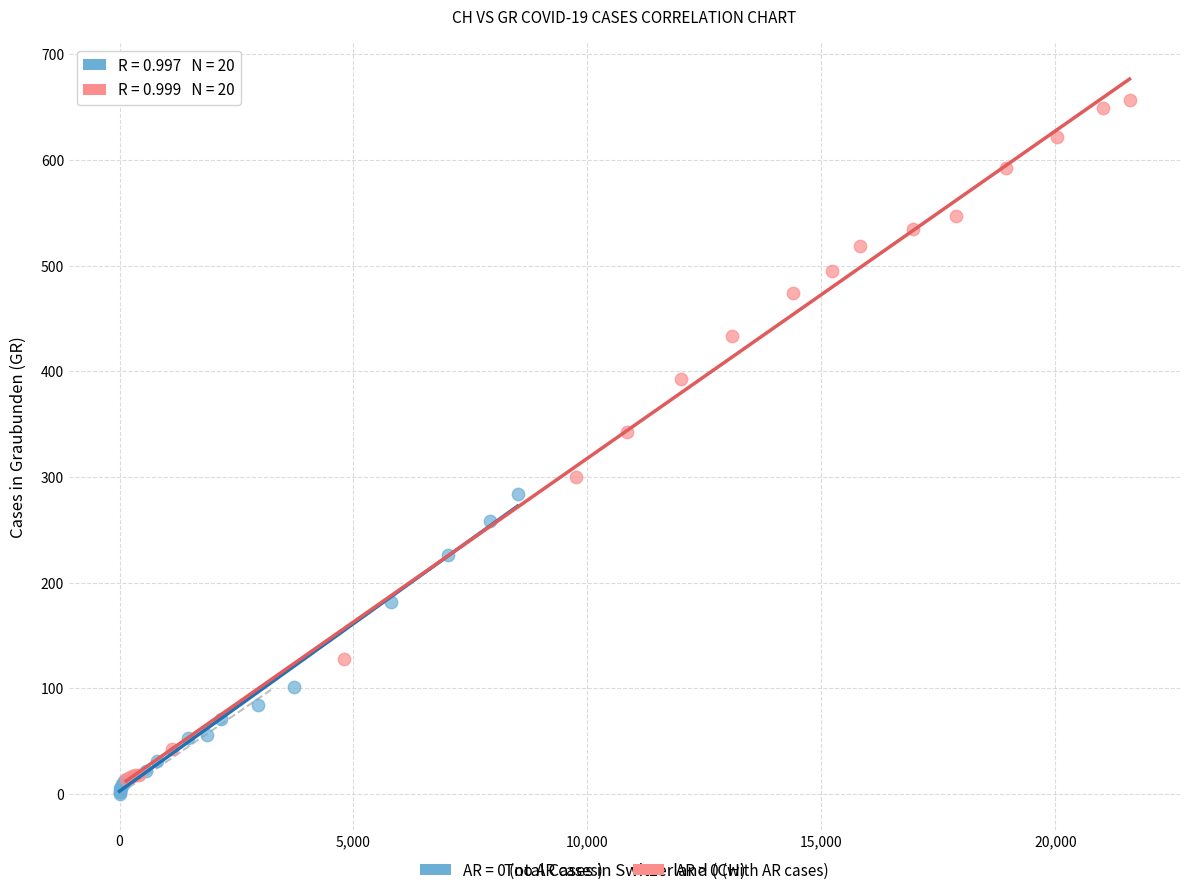

Which series has the widest spread of Y values?

AR > 0 (with AR cases)